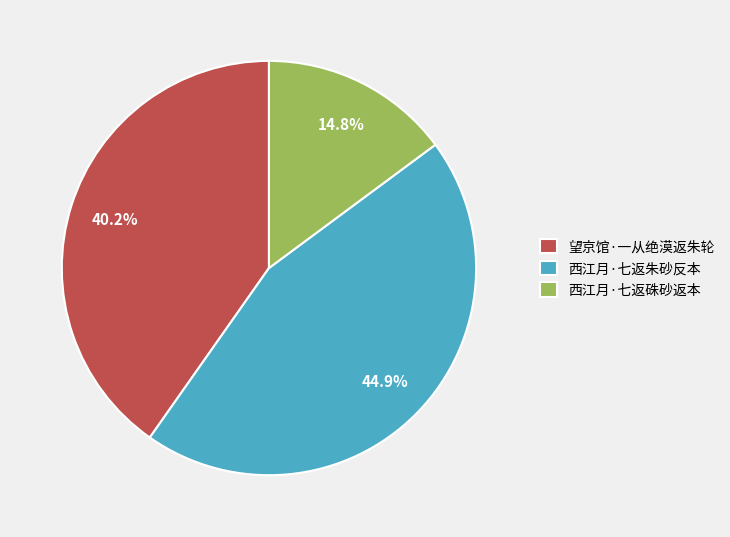

Is there any slice that represents more than half of the pie?

No